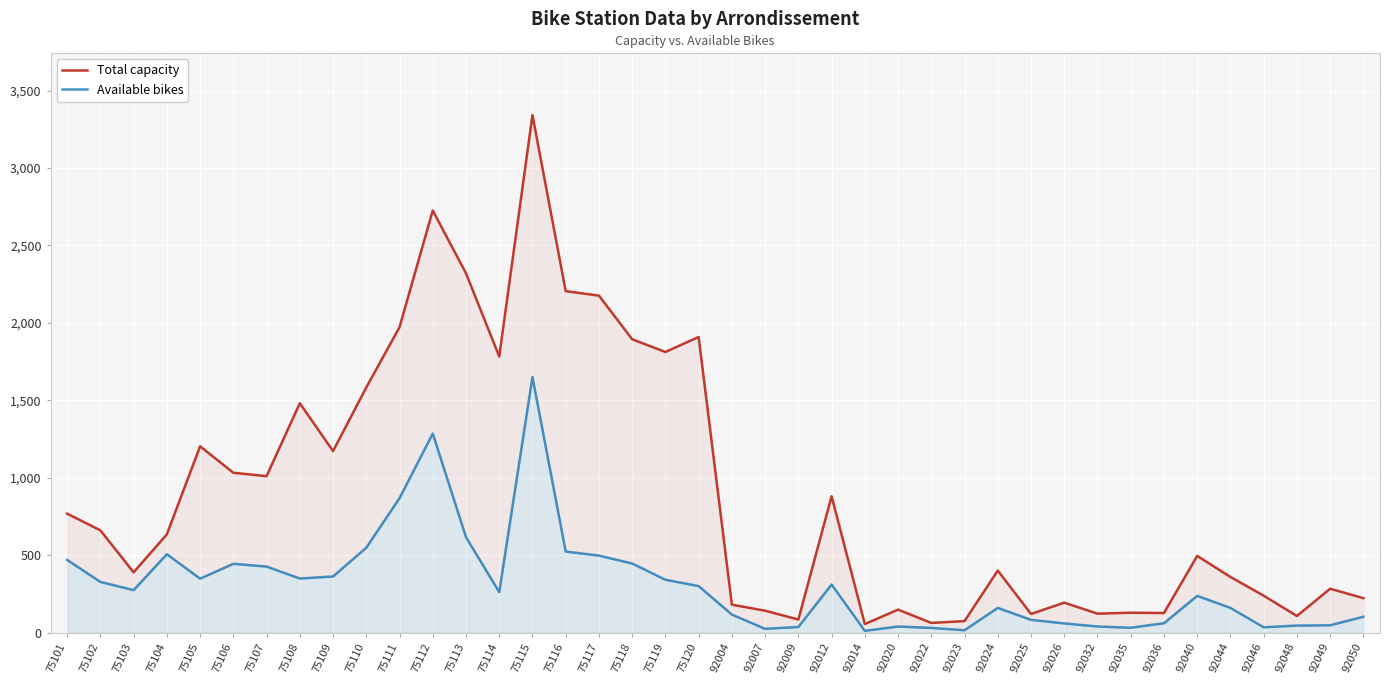

What is the approximate value of Total capacity at 92014, to the nearest 100?

100